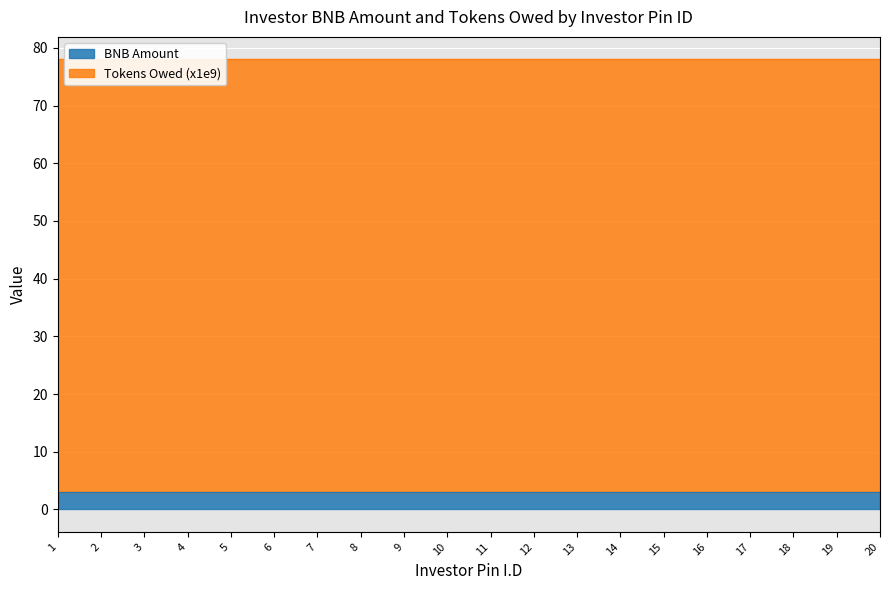

List the series in order of their overall mean, lowest first.

BNB Amount, Tokens Owed (x1e9)